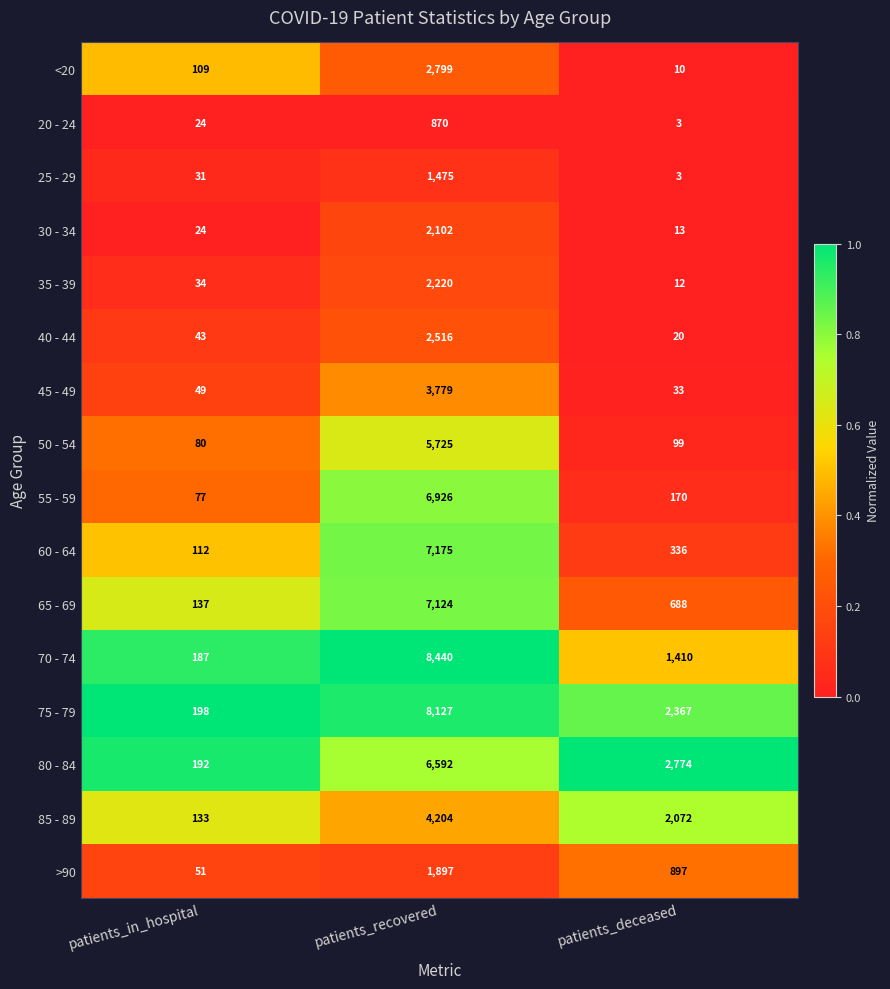

What is the difference between the second highest and minimum values in the 45 - 49 series?

16